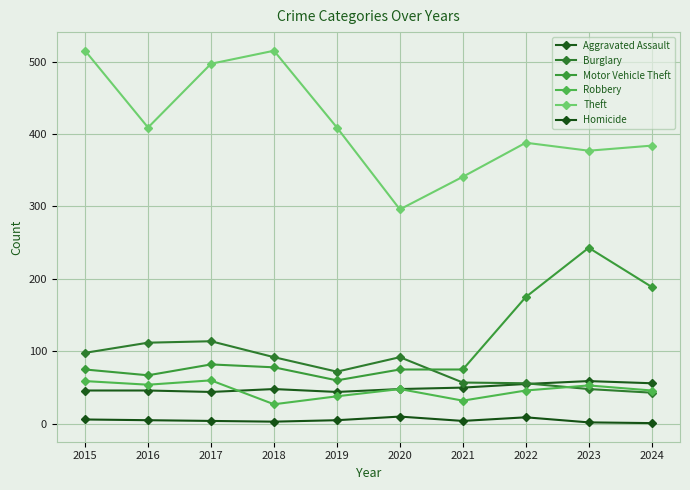

The Robbery series shows 12 at 2019. True or false?

False